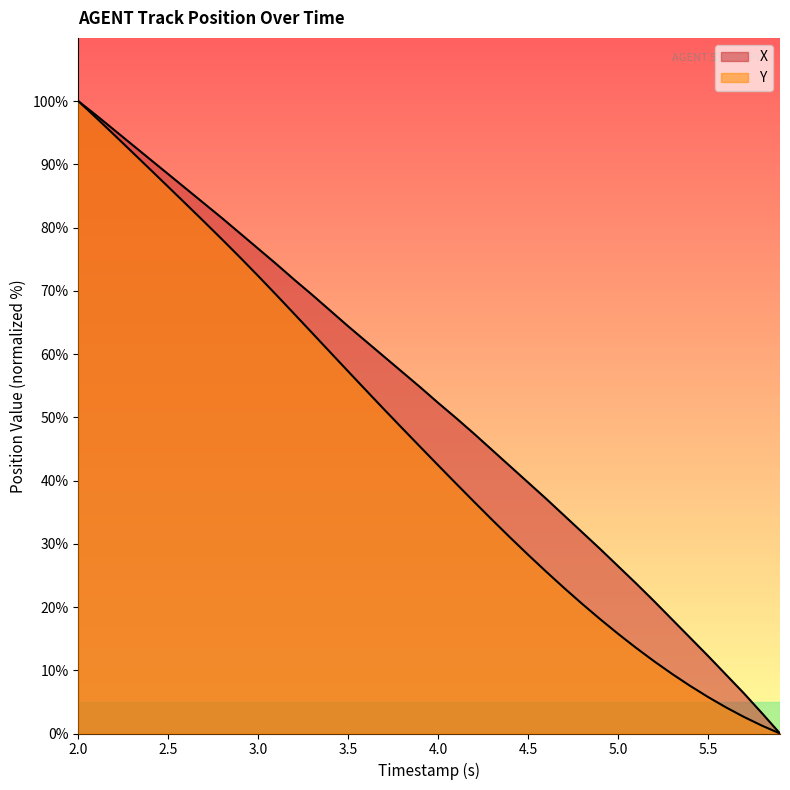

Which label corresponds to the largest value in the chart?

2.0